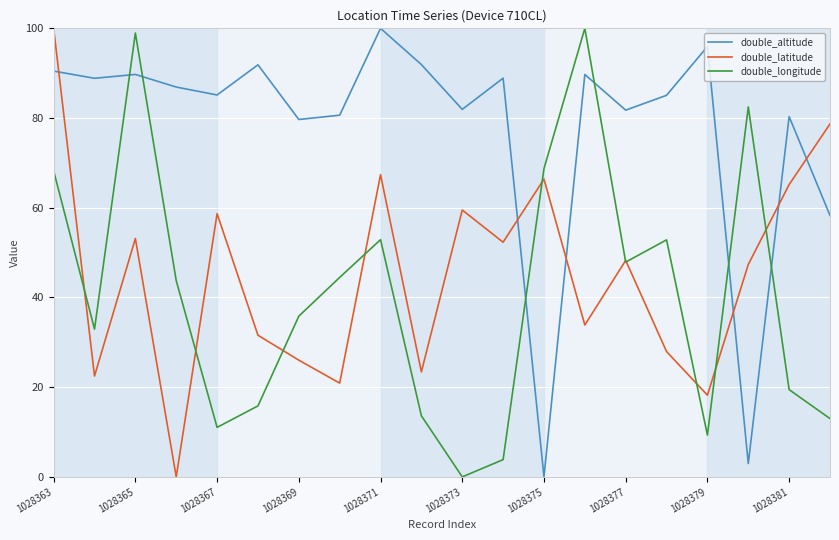

What is the highest value of the double_latitude series?

100.0